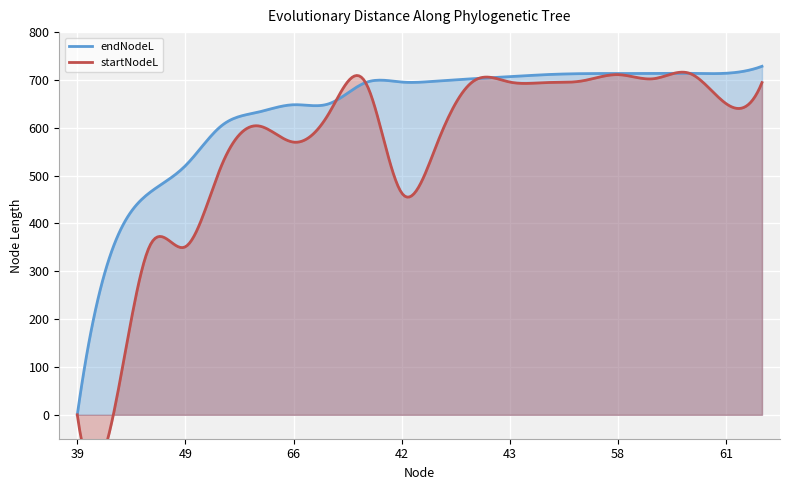

Which series has the largest range (max minus min)?

endNodeL